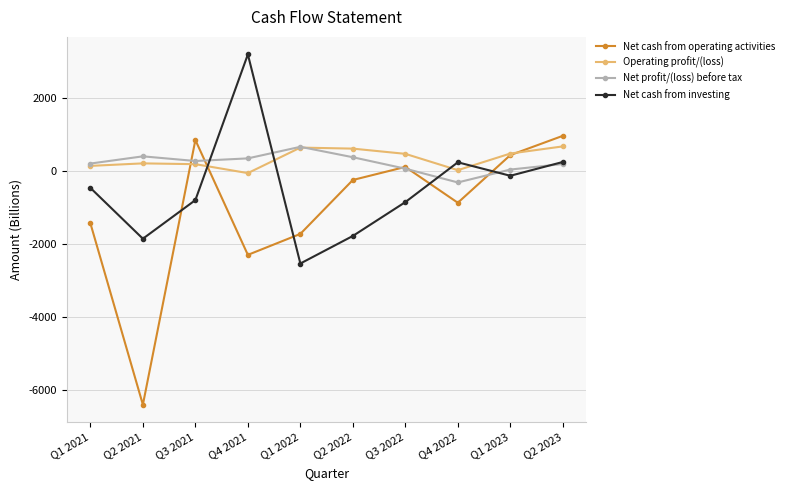

What is the spread (max minus min) of values at Q1 2022?

3201.6